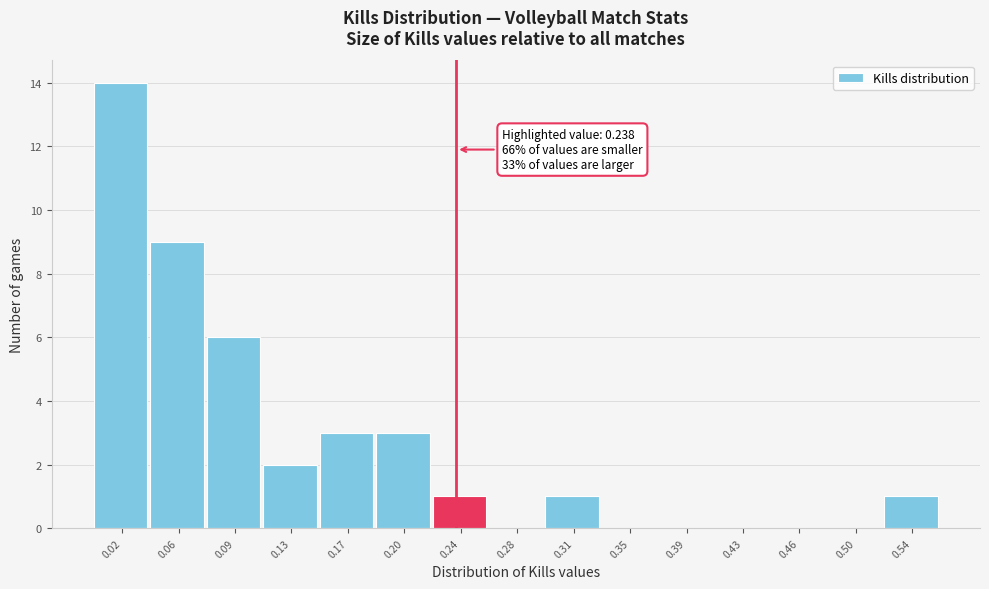

Which range on the x-axis has the tallest bar?

0.000 to 0.035